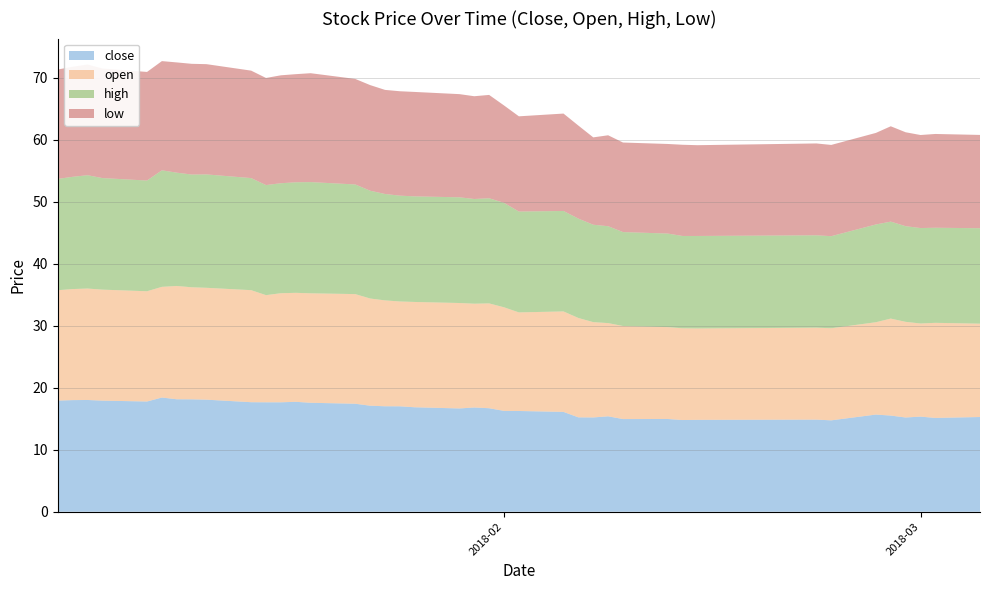

Reading left to right, list all the values displayed in this chart.

close: 0=17.9	1=18.0	2=18.0	3=17.9	4=17.8	5=18.4	6=18.2	7=18.1	8=18.1	9=17.7	10=17.7	11=17.7	12=17.7	13=17.6	14=17.4	15=17.1	16=17.0	17=17.0	18=16.9	19=16.7	20=16.8	21=16.7	22=16.3	23=16.3	24=16.1	25=15.2	26=15.2	27=15.4	28=15.0	29=15.0	30=14.8	31=14.8	32=14.9	33=14.8	34=15.7	35=15.5	36=15.2	37=15.4	38=15.1	39=15.3
open: 0=17.8	1=17.9	2=18.0	3=17.9	4=17.8	5=17.9	6=18.3	7=18.1	8=18.1	9=18.1	10=17.3	11=17.6	12=17.6	13=17.7	14=17.7	15=17.3	16=17.1	17=16.9	18=17.0	19=17.0	20=16.7	21=16.9	22=16.7	23=15.9	24=16.2	25=16.0	26=15.4	27=15.0	28=15.0	29=14.8	30=14.8	31=14.7	32=14.8	33=14.9	34=14.9	35=15.6	36=15.4	37=15.0	38=15.3	39=15.1
high: 0=18.0	1=18.1	2=18.3	3=18.0	4=17.9	5=18.8	6=18.3	7=18.2	8=18.3	9=18.1	10=17.8	11=17.7	12=17.8	13=17.9	14=17.7	15=17.4	16=17.2	17=17.1	18=17.0	19=17.1	20=16.9	21=17.0	22=16.9	23=16.3	24=16.2	25=16.0	26=15.7	27=15.6	28=15.2	29=15.1	30=14.9	31=14.9	32=14.9	33=14.9	34=15.8	35=15.6	36=15.4	37=15.4	38=15.3	39=15.4
low: 0=17.7	1=17.8	2=17.9	3=17.7	4=17.5	5=17.6	6=17.8	7=17.9	8=17.8	9=17.3	10=17.3	11=17.4	12=17.4	13=17.6	14=17.0	15=17.0	16=16.8	17=16.8	18=16.9	19=16.6	20=16.6	21=16.7	22=15.7	23=15.4	24=15.7	25=15.0	26=14.1	27=14.7	28=14.5	29=14.5	30=14.7	31=14.6	32=14.8	33=14.7	34=14.8	35=15.4	36=15.2	37=15.0	38=15.1	39=15.1